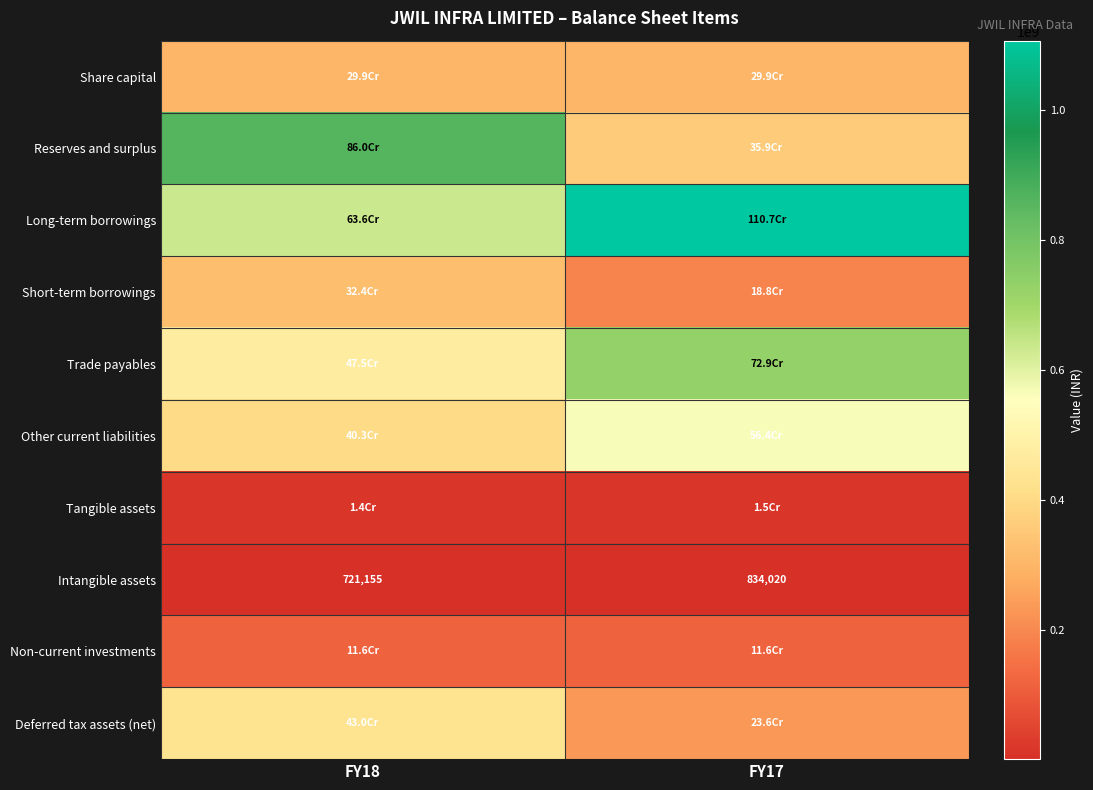

What is the sum of all Intangible assets values?

1555175